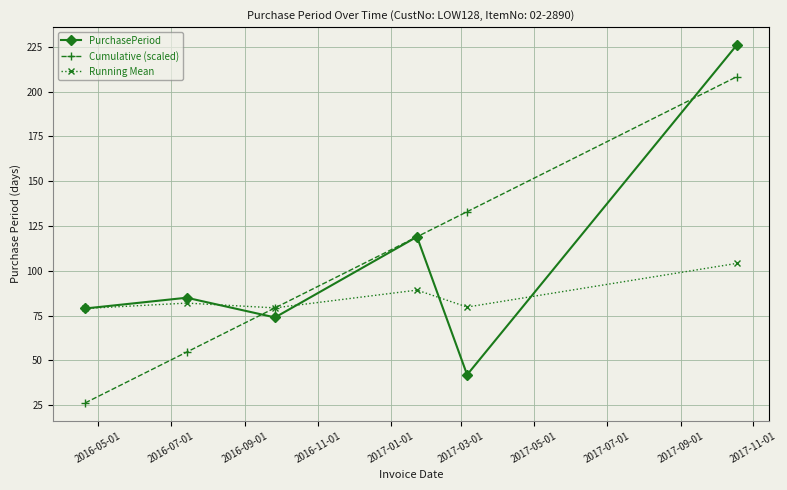

True or false: Cumulative (scaled) has more than 1 interior local peaks.

False